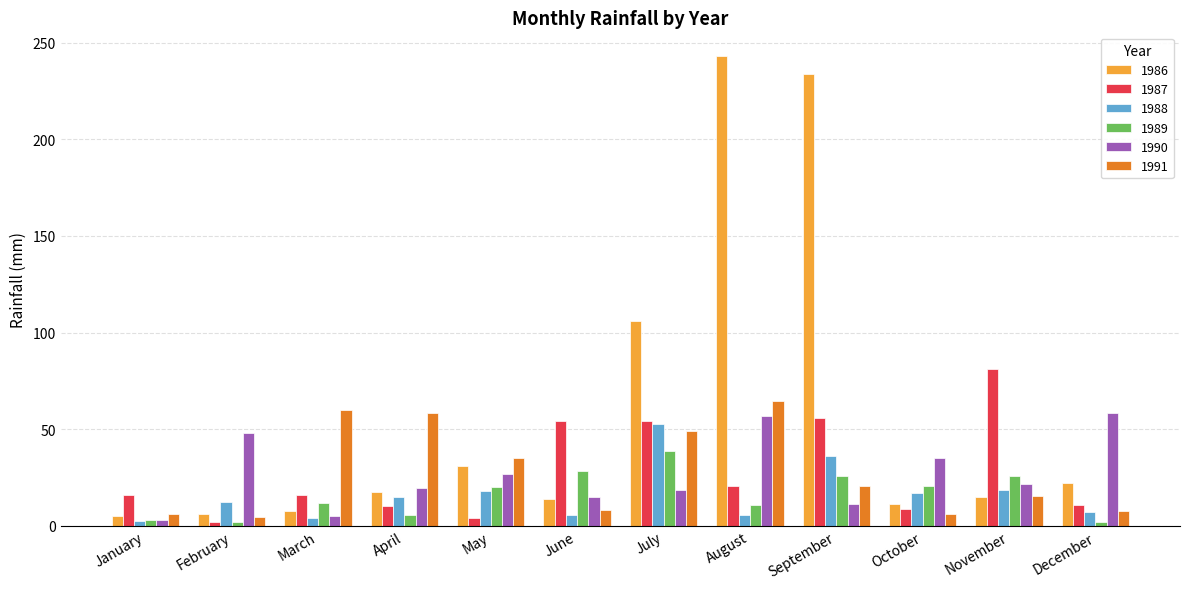

At how many categories does at least one series exceed 123?

2